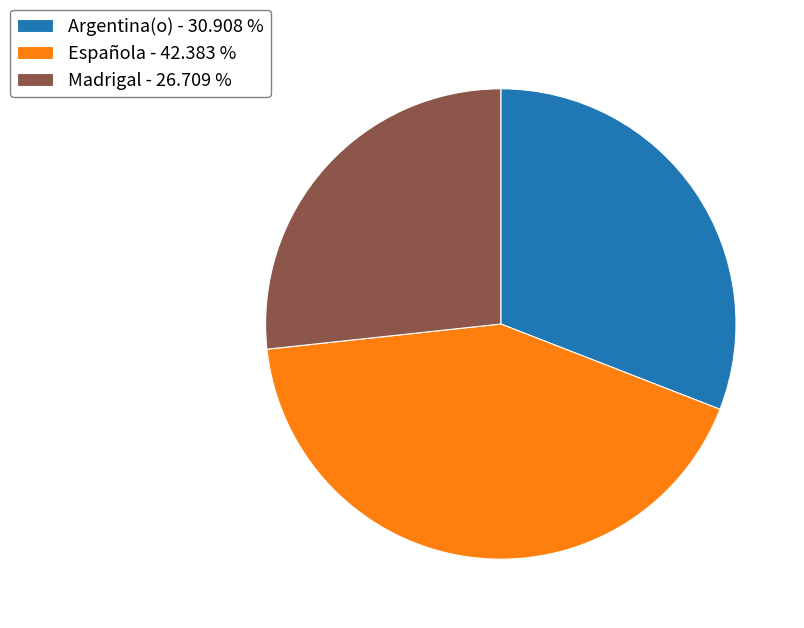

Between Madrigal - 26.709 % and Española - 42.383 %, which is larger?

Española - 42.383 %